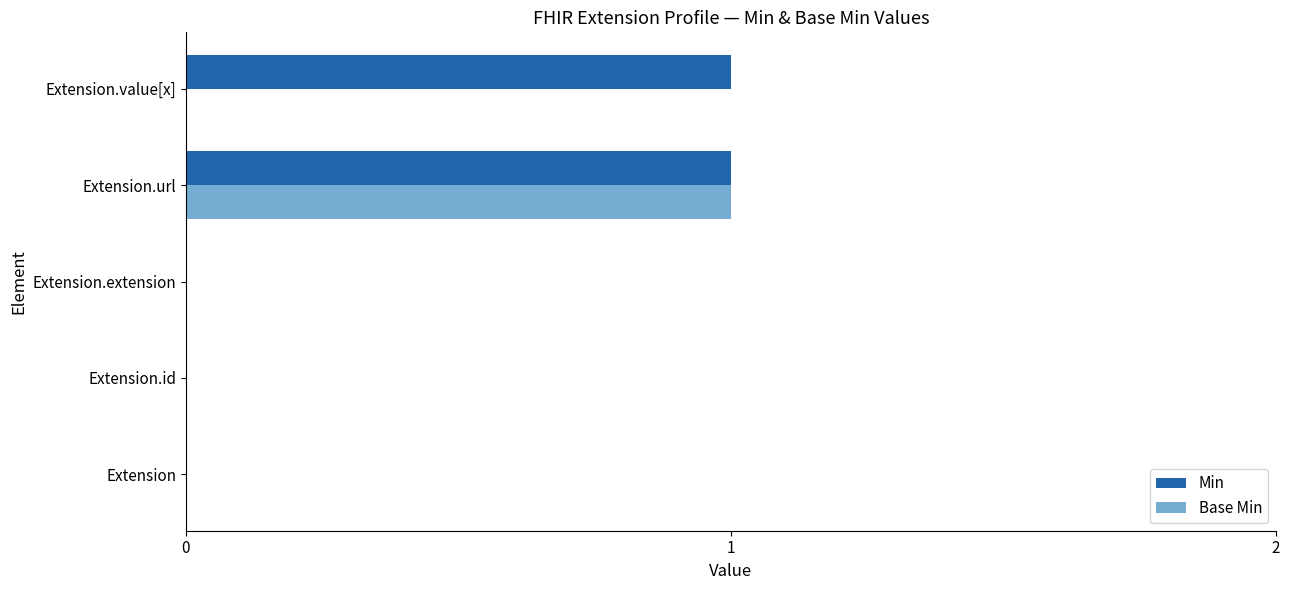

Is the value of Min at Extension.url greater than the value of Base Min at Extension?

Yes